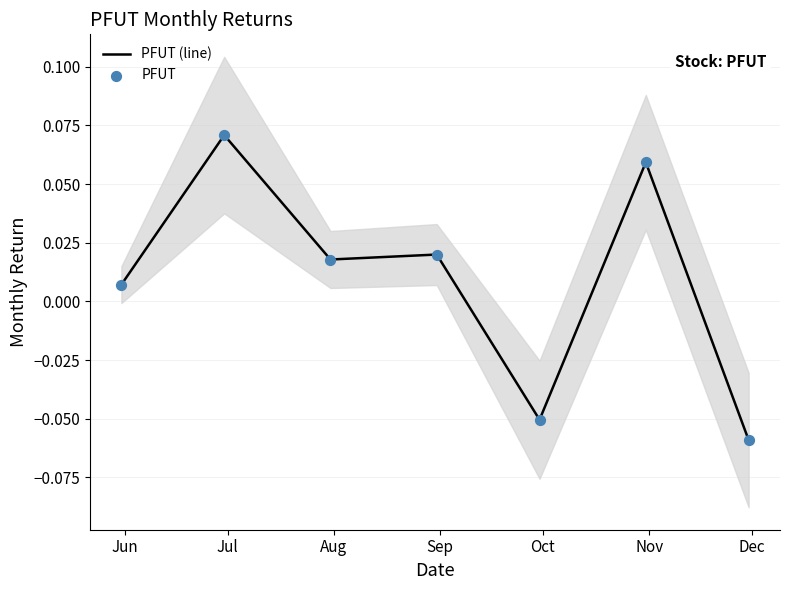

Which series has the largest total across all categories?

PFUT (line)